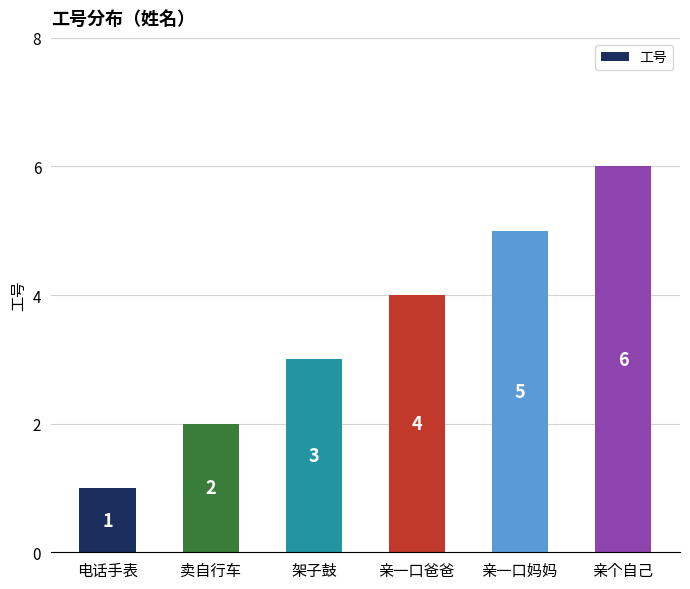

Between 亲一口爸爸 and 亲一口妈妈, which is larger?

亲一口妈妈